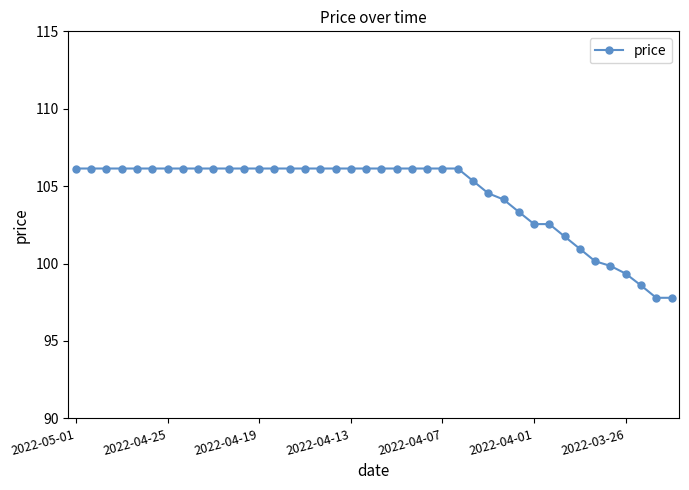

What is the sum of all values?

4178.3